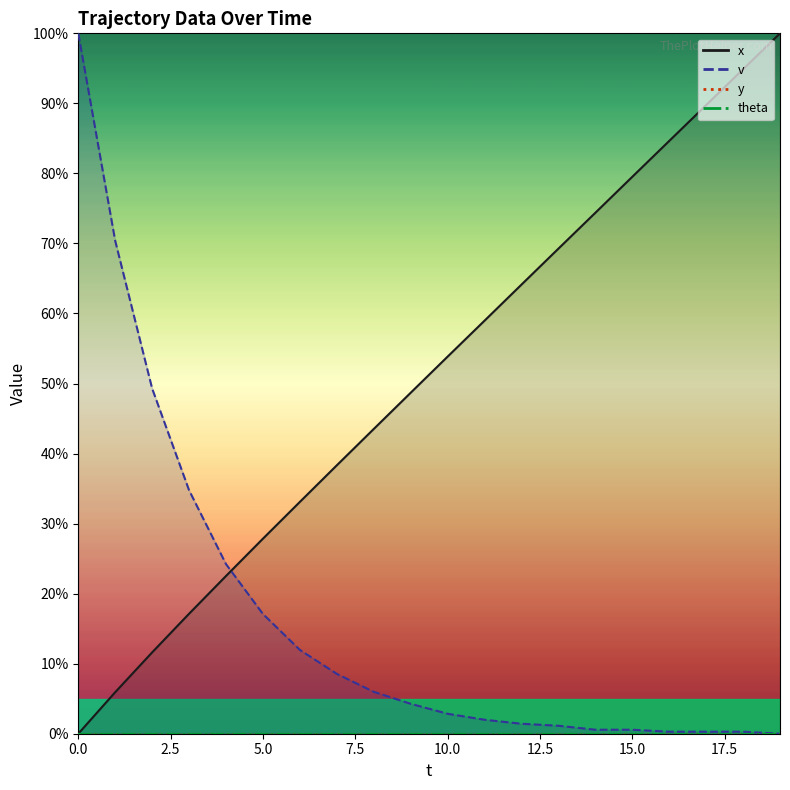

Does the chart have visible grid lines?

No